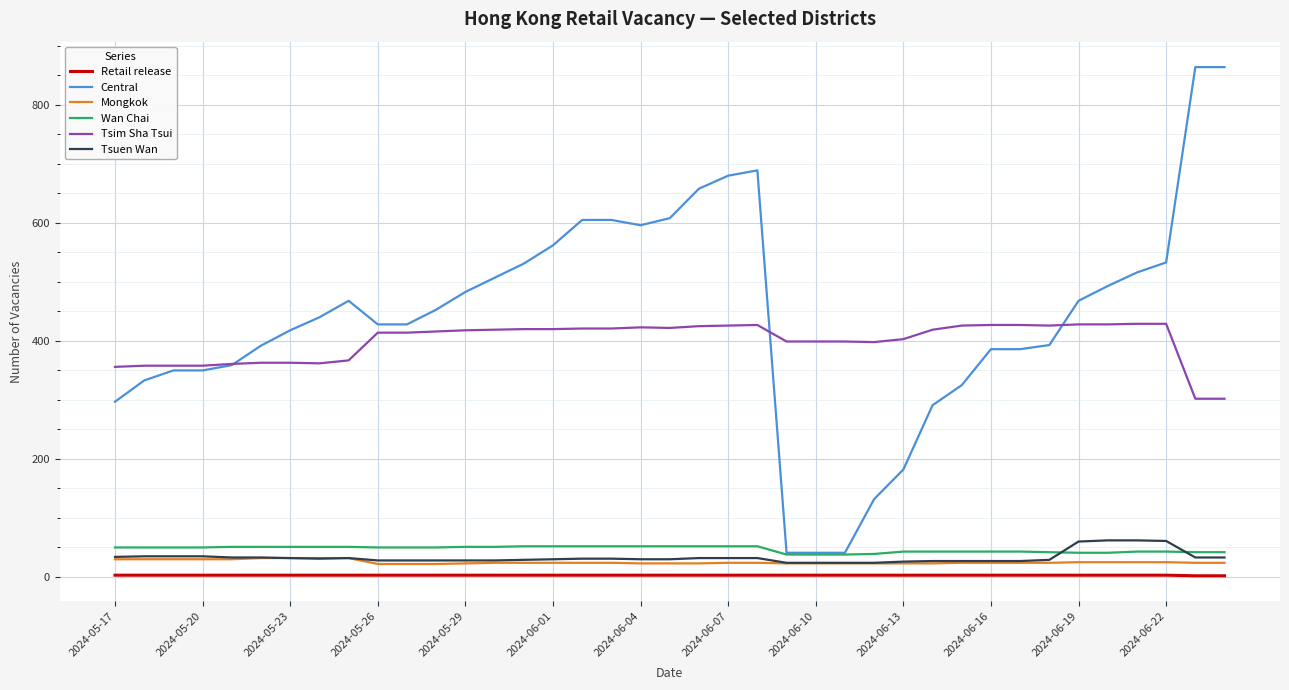

What is the lowest value of the Tsuen Wan series?

24